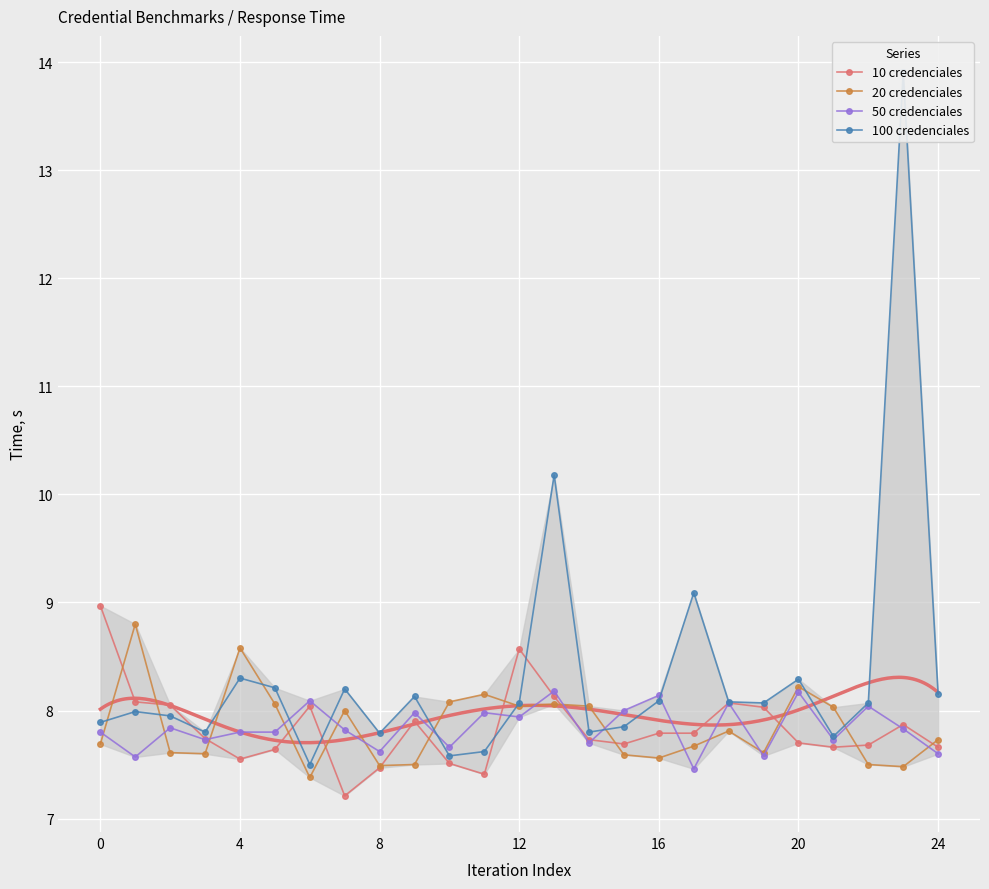

What is the maximum value for 50 credenciales?

8.2